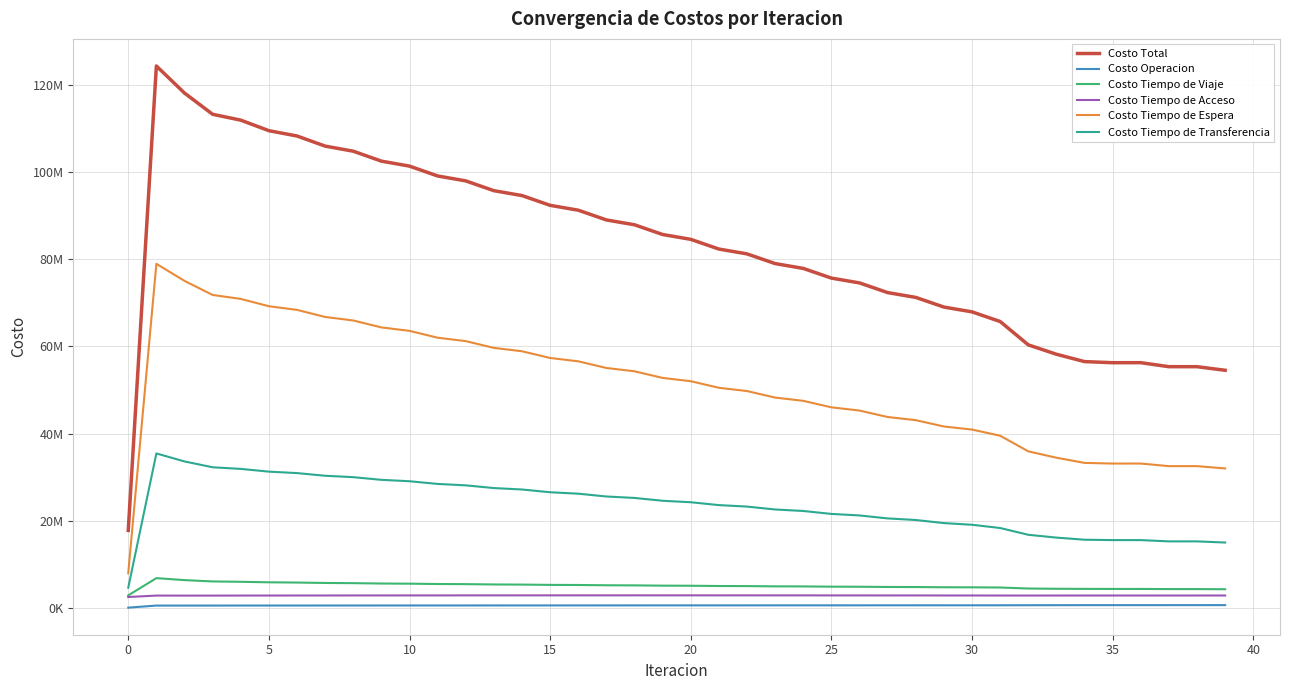

Does the chart display data point markers on the line(s)?

No